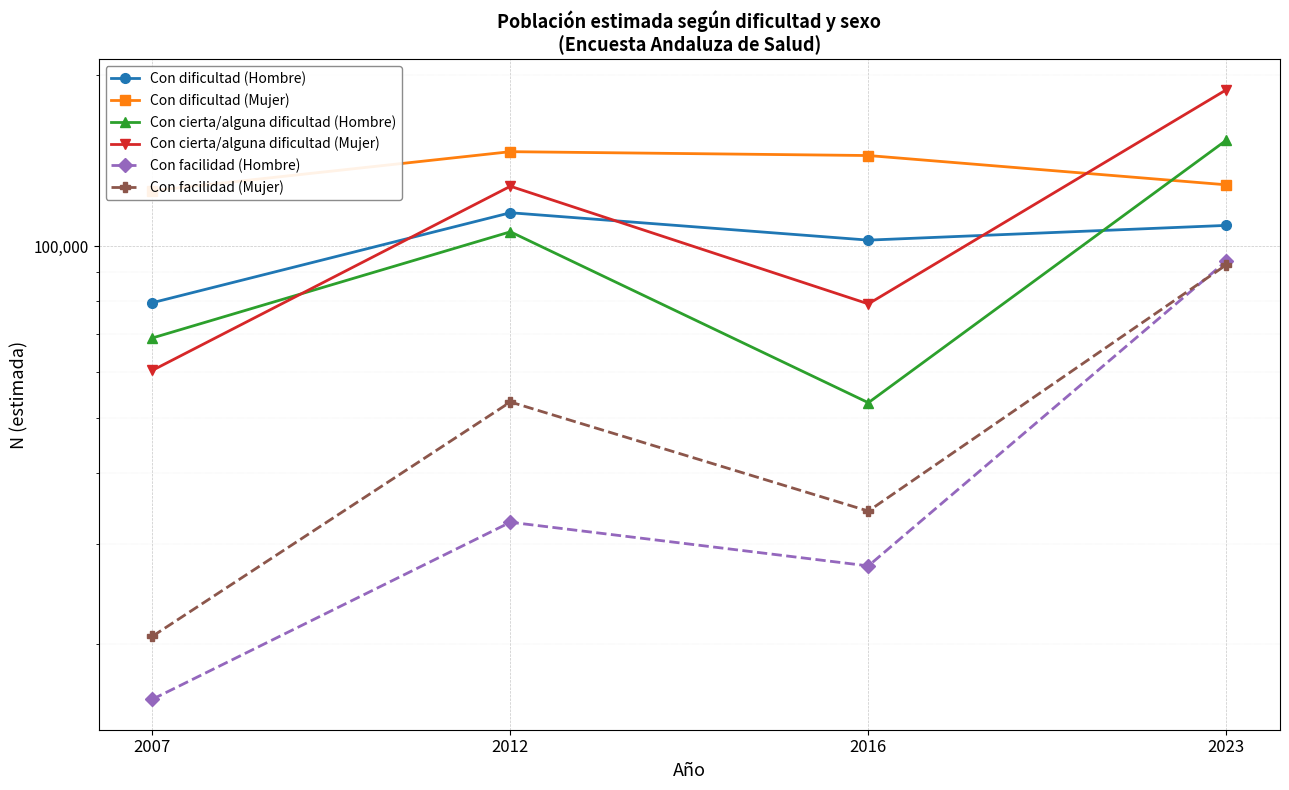

What is the total value across all series at 2023?

765245